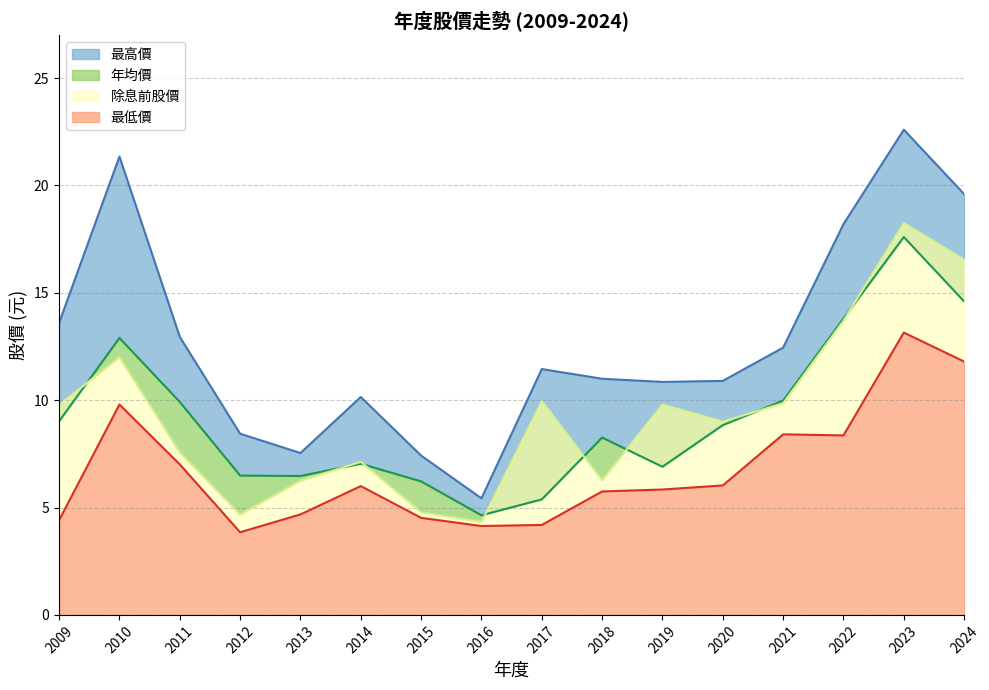

The value of 除息前股價 at 2018 is 2.9. True or false?

False